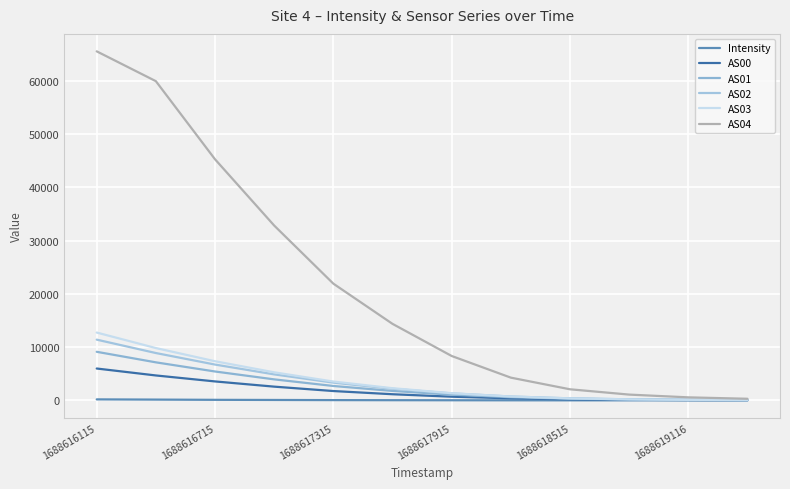

True or false: AS03 and Intensity cross at least once.

False